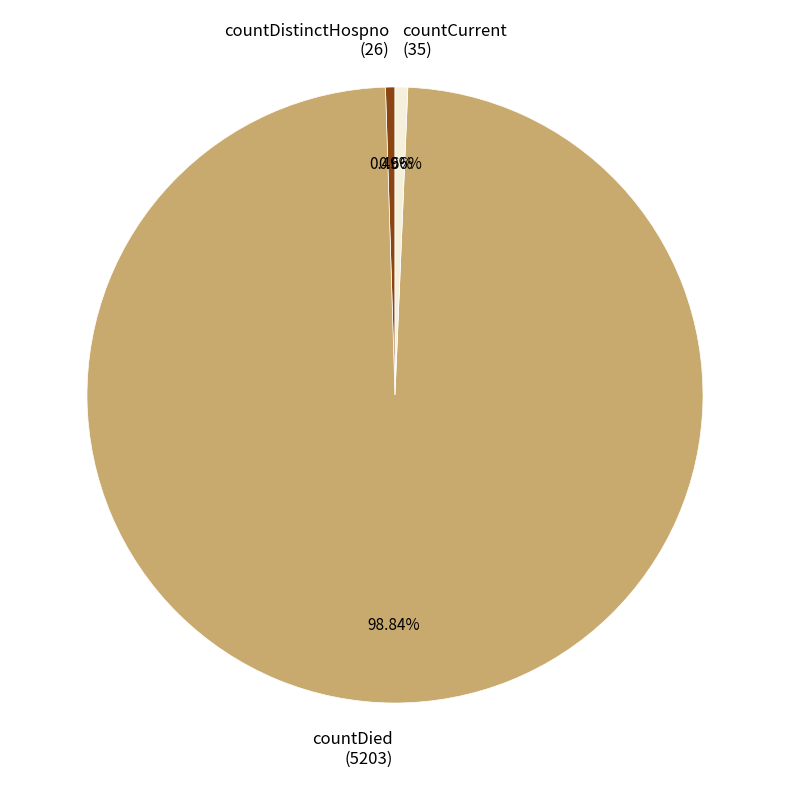

Does countDied account for over 50% of the chart?

Yes